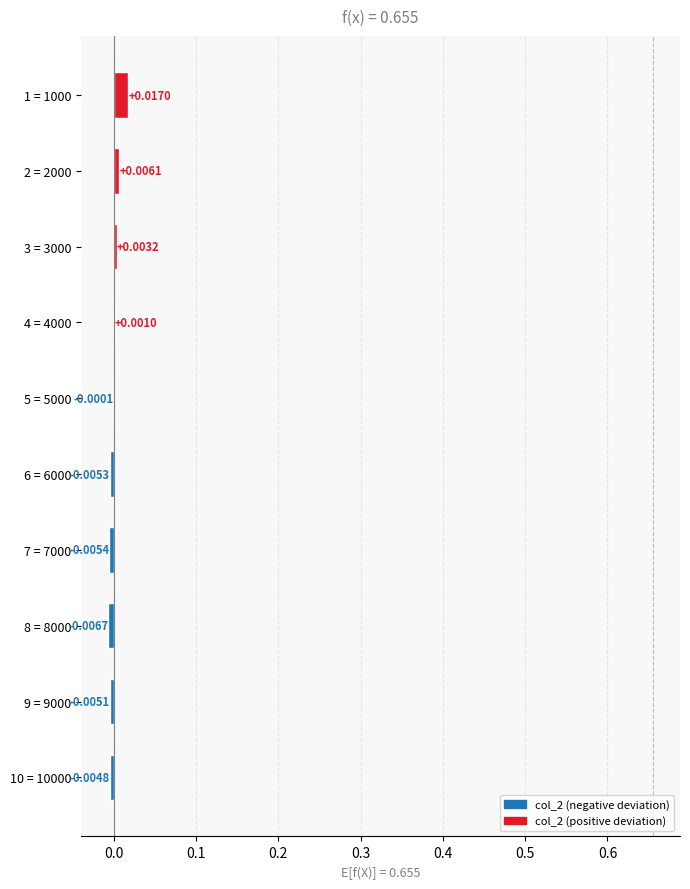

Count the number of categories in the chart.

10